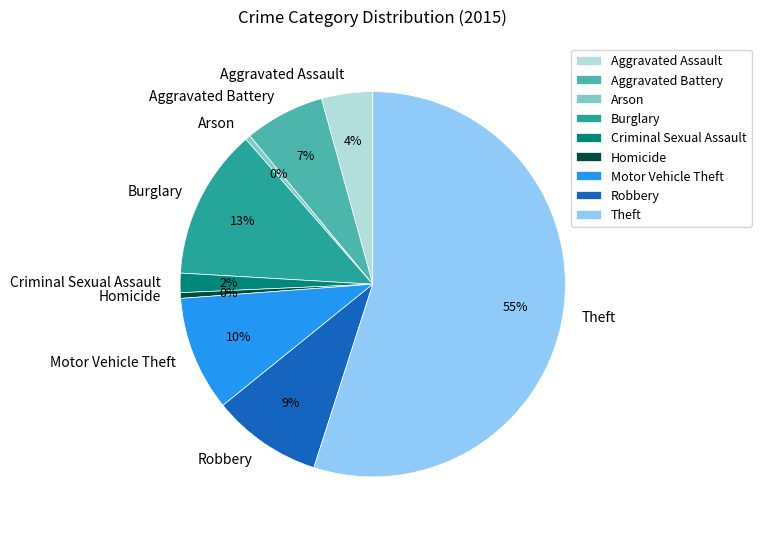

Which has a higher value, Aggravated Assault or Motor Vehicle Theft?

Motor Vehicle Theft